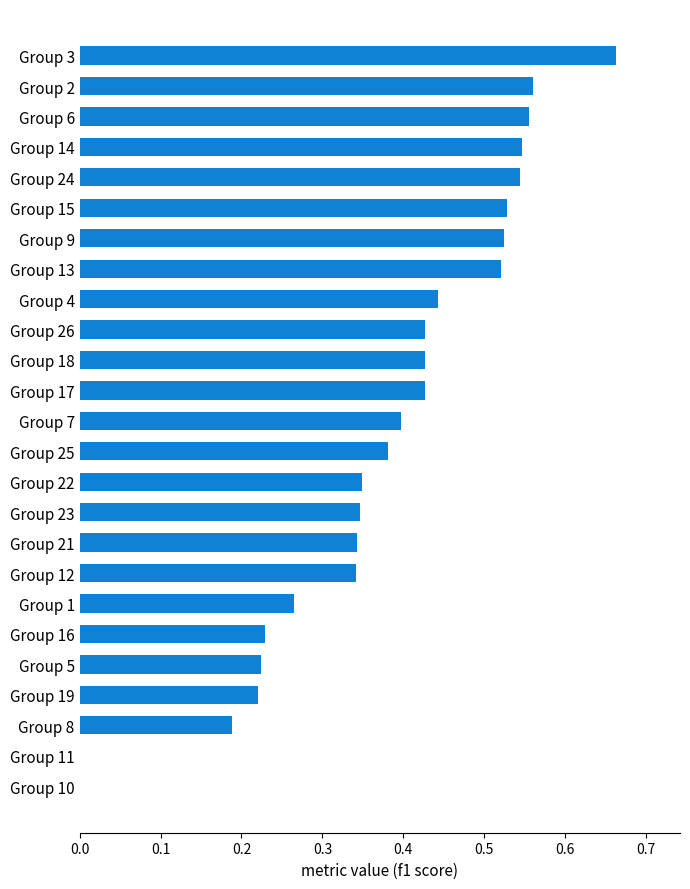

What is the sum of all values?

9.4